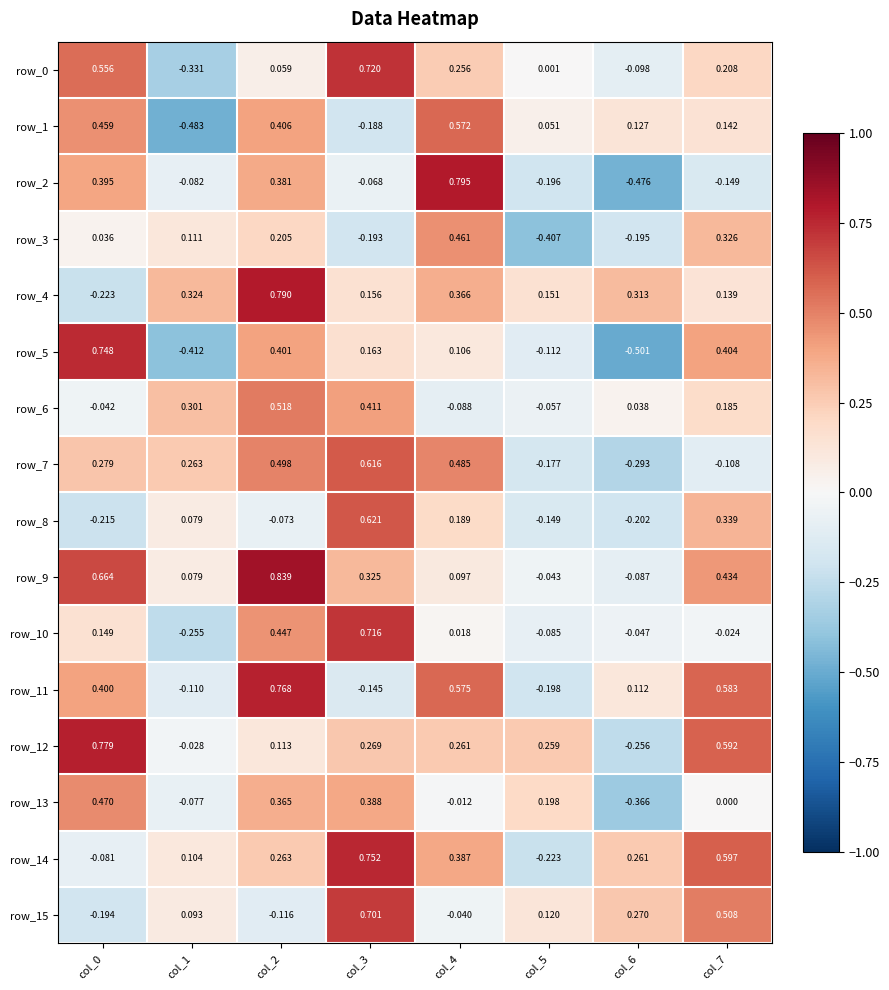

Is the value of row_2 at col_0 greater than the value of row_9 at col_0?

No